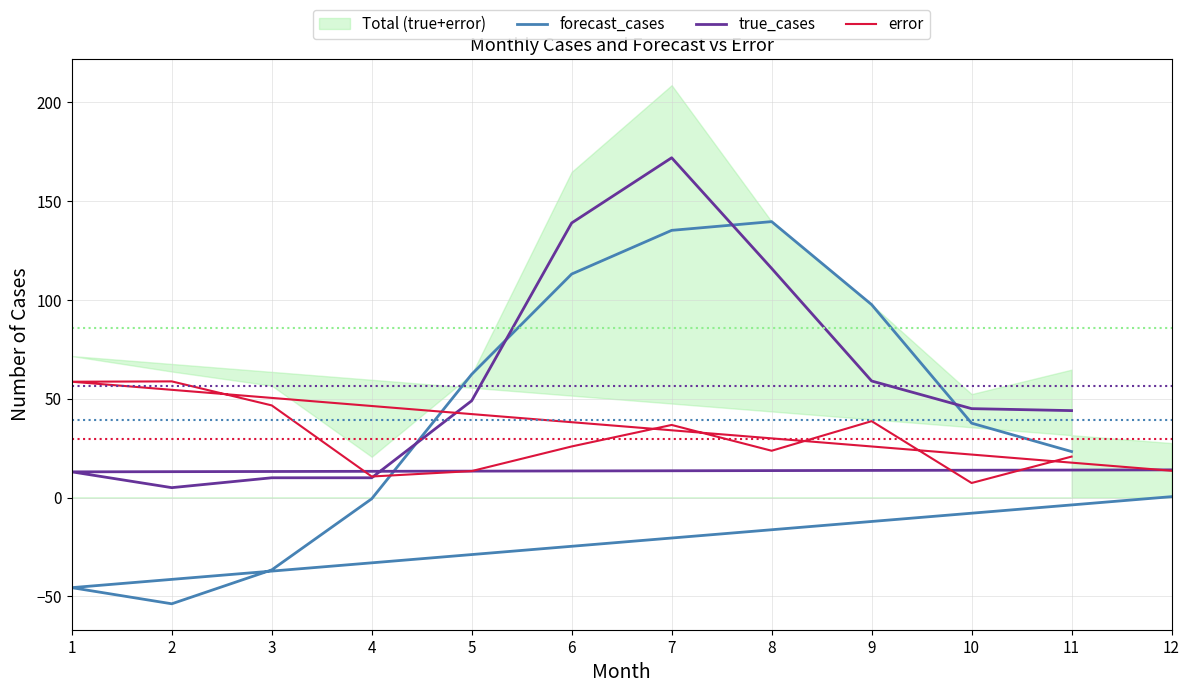

Which series has the largest total across all categories?

true_cases